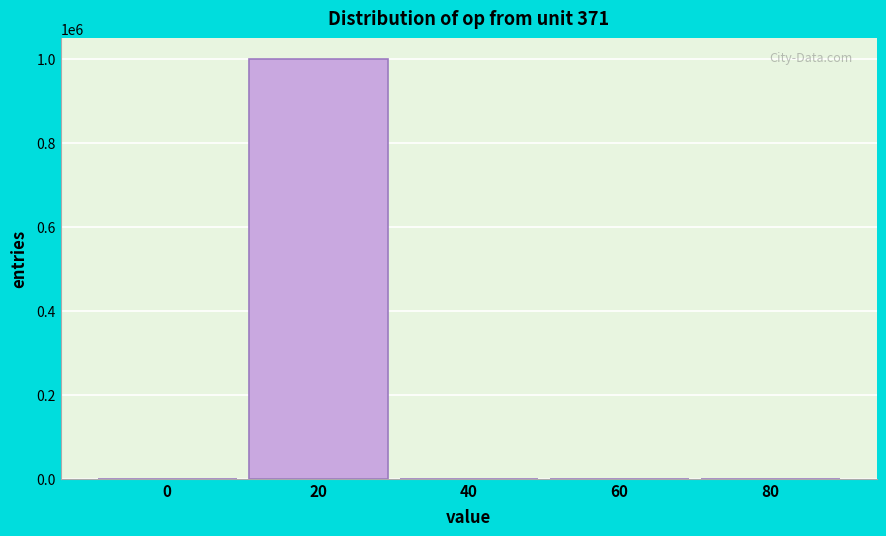

What is the sum of all values?

1000000